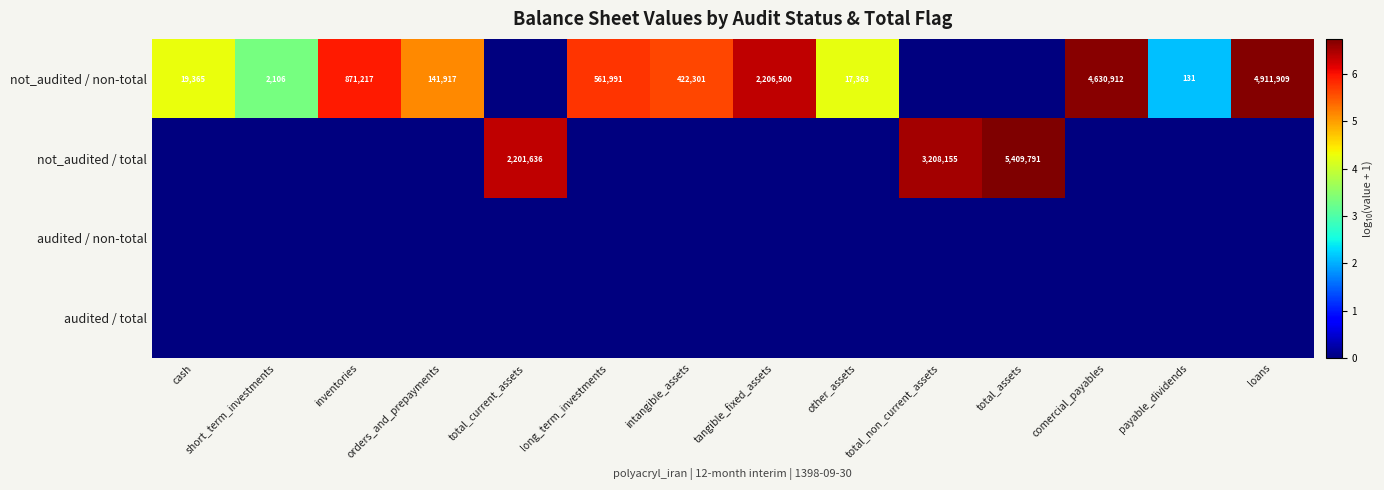

Which label corresponds to the smallest value in the chart?

total_current_assets